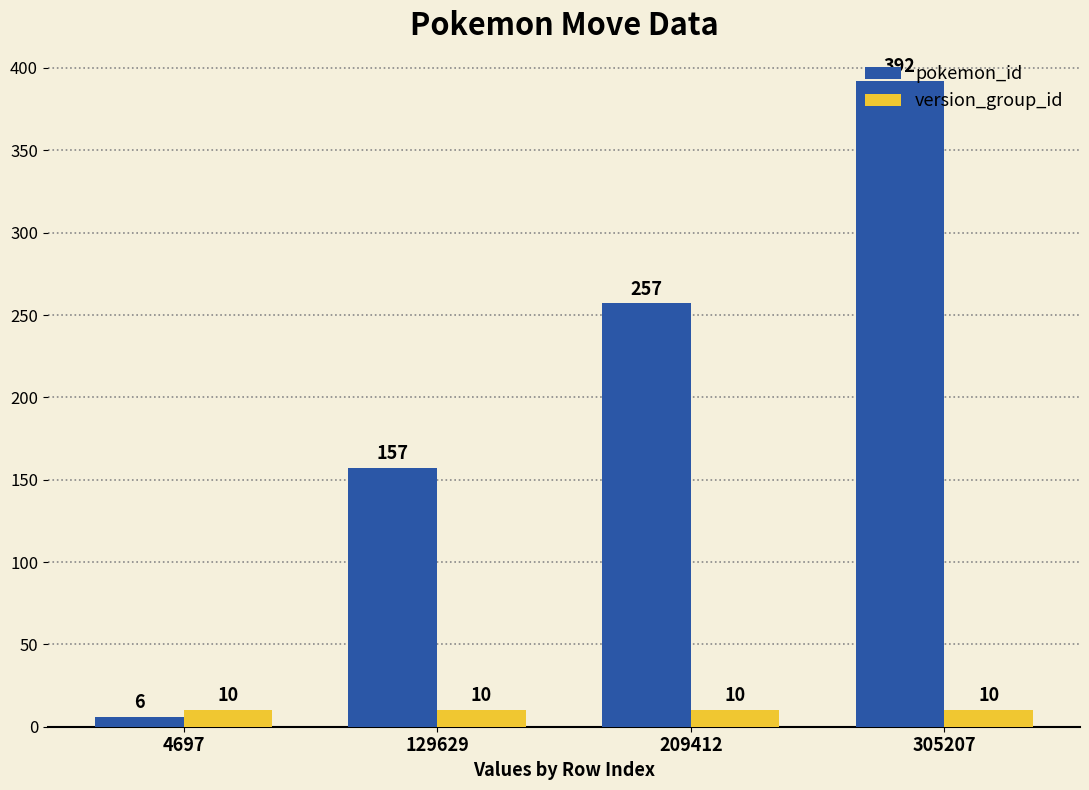

At which category does the chart reach its peak across all series?

305207